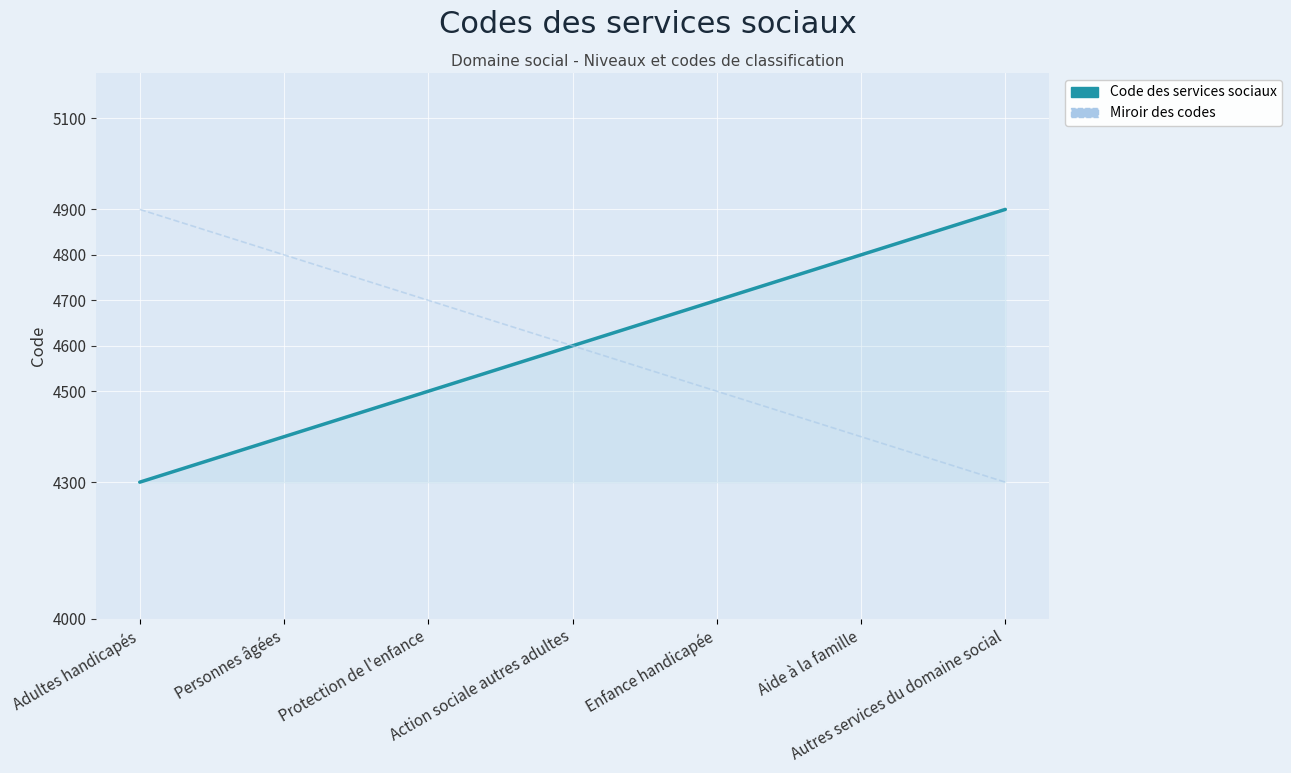

What is the difference between the highest and lowest values at Personnes âgées?

400